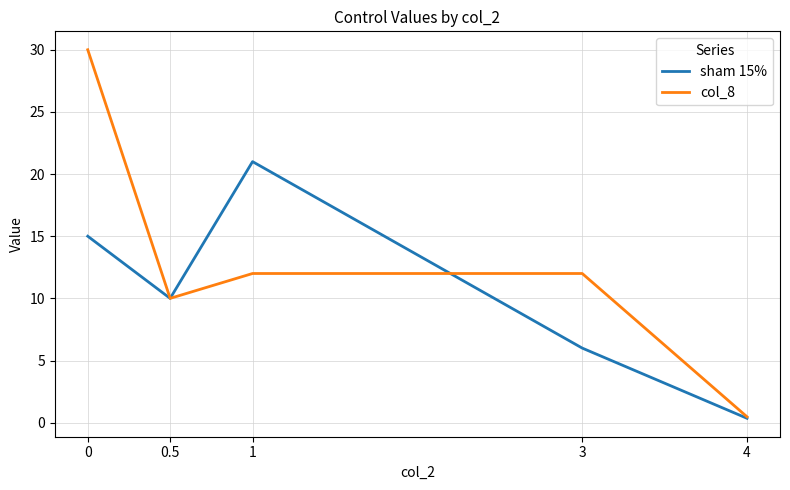

Reading left to right, transcribe all the data shown in this chart.

sham 15%: 0=15.0	0.5=10.0	1=21.0	3=6.0	4=0.4
col_8: 0=30.0	0.5=10.0	1=12.0	3=12.0	4=0.5